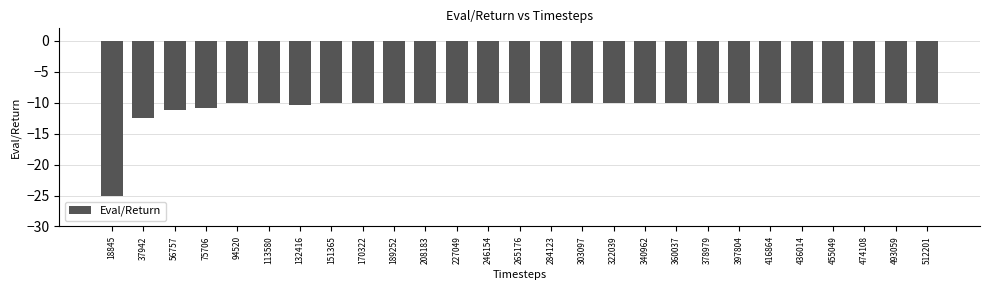

Does the chart contain stacked bars?

No